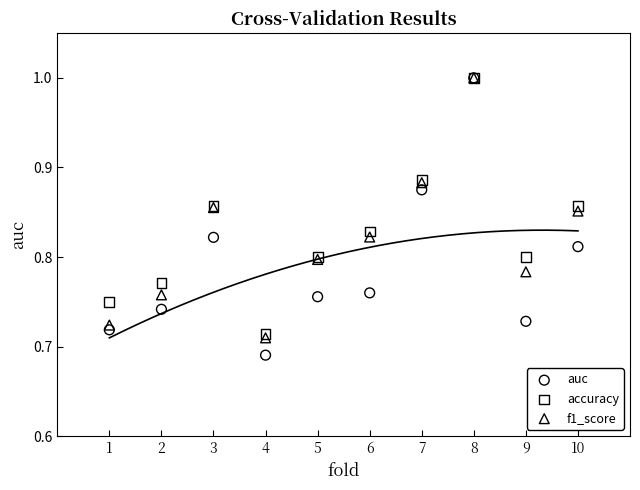

What are all the series names shown in the legend?

auc, accuracy, f1_score